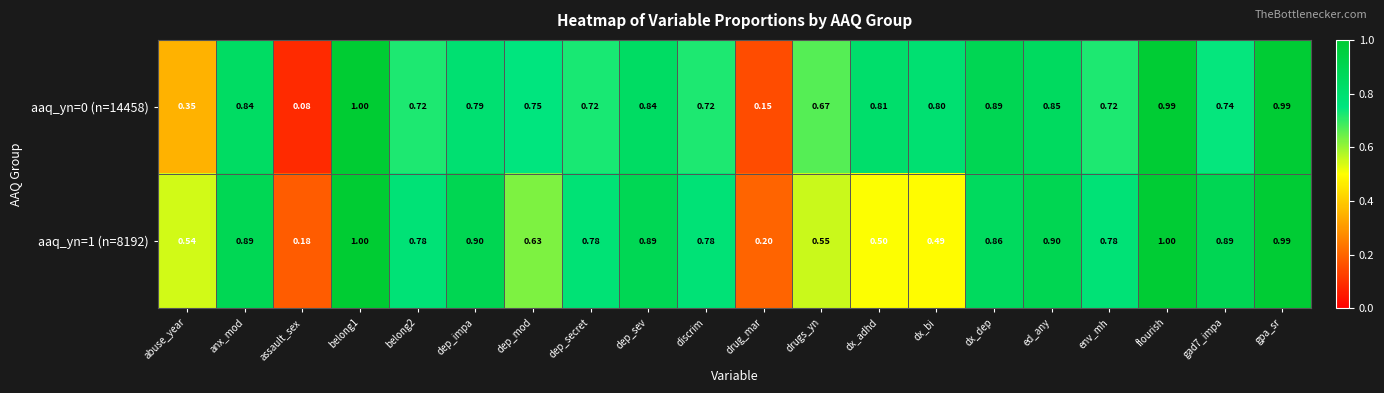

Which category has the lowest value in the aaq_yn=0 (n=14458) series?

assault_sex